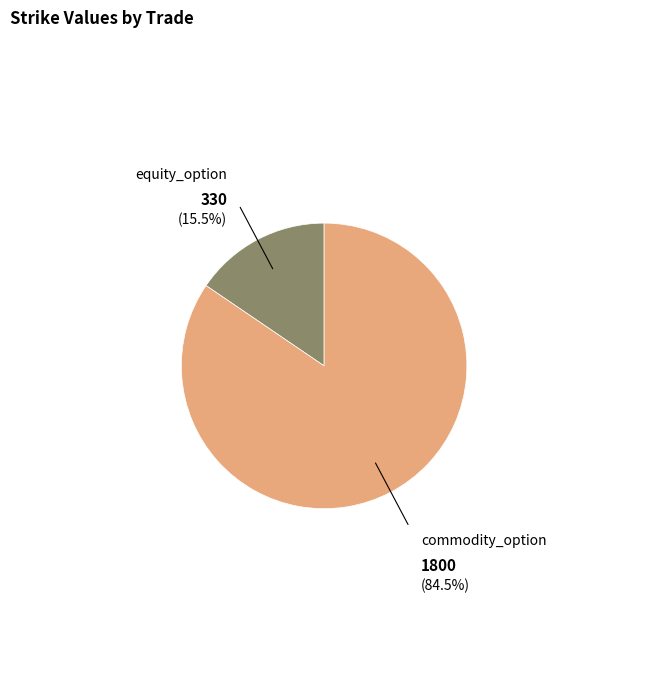

Is there any slice that represents more than half of the pie?

Yes